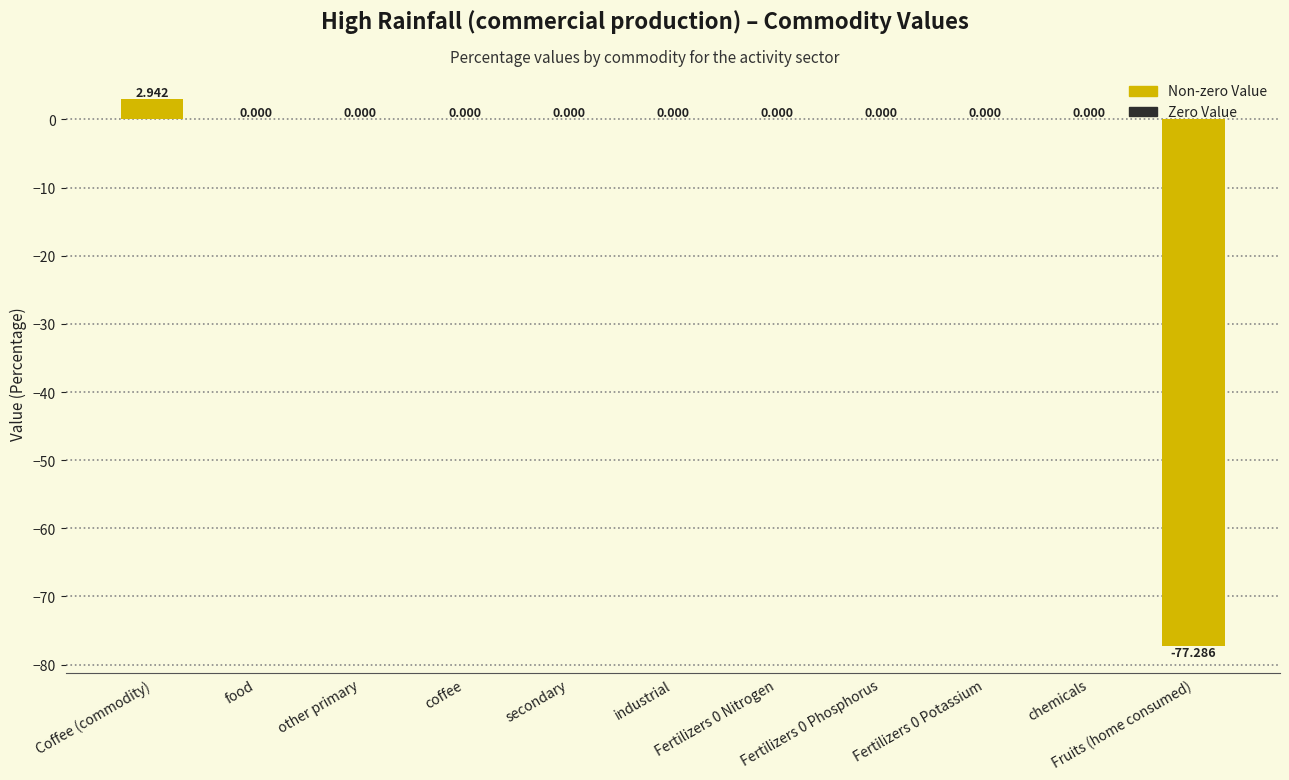

What is the difference between the second highest and minimum values?

77.3